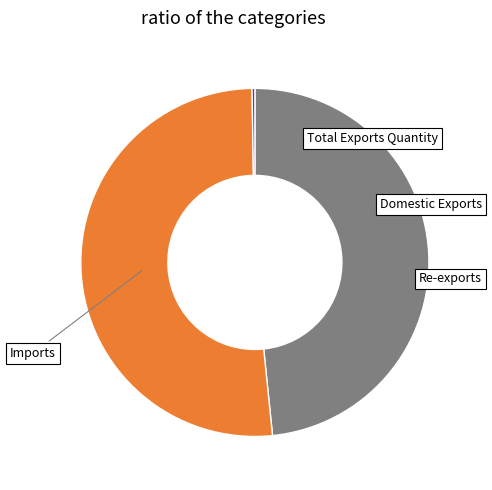

Does Imports account for over 50% of the chart?

Yes